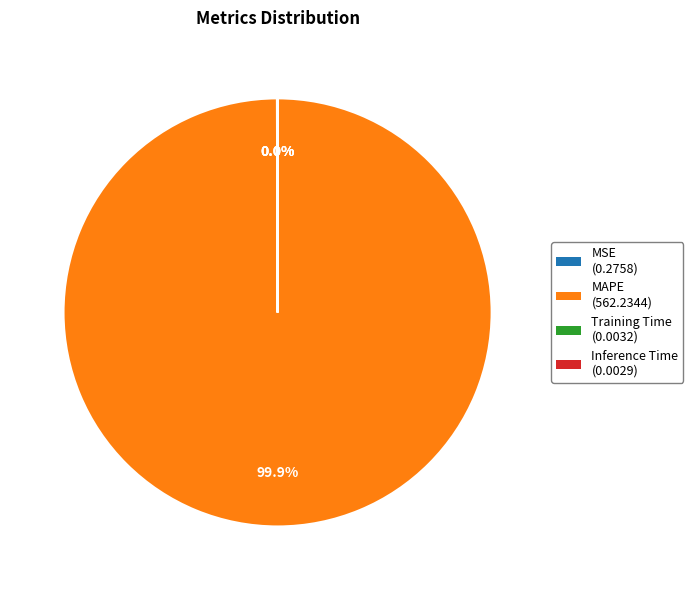

Is there a majority slice in this chart?

Yes